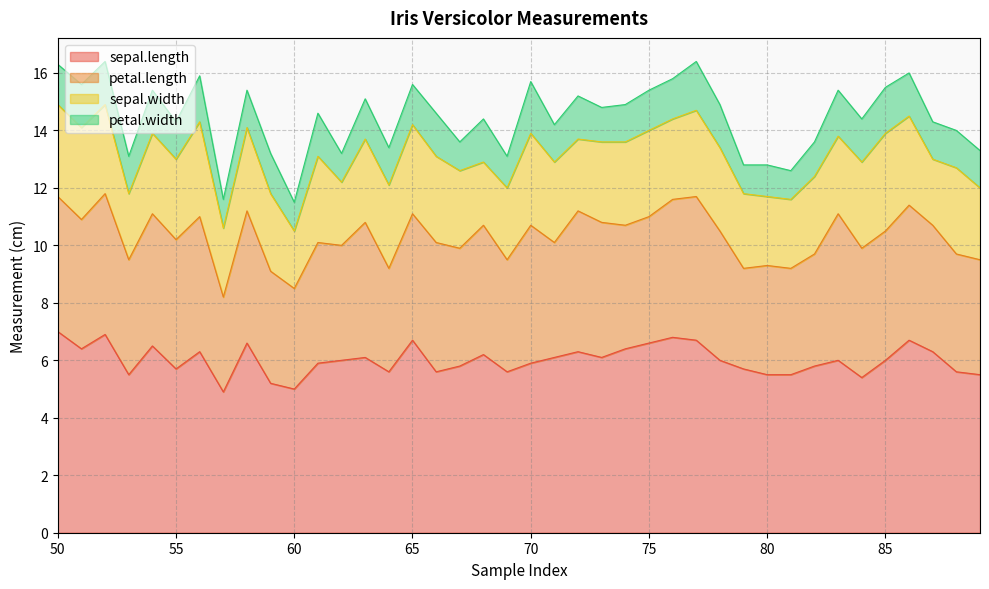

In petal.length, how many points are higher than both neighbors (excluding endpoints)?

14